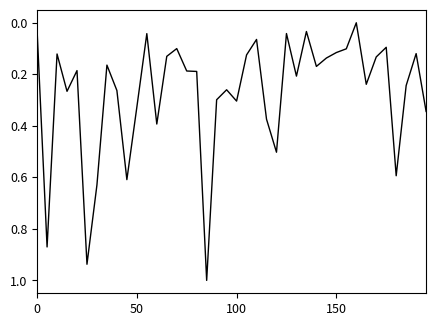

What is the maximum value shown in the chart?

1.0